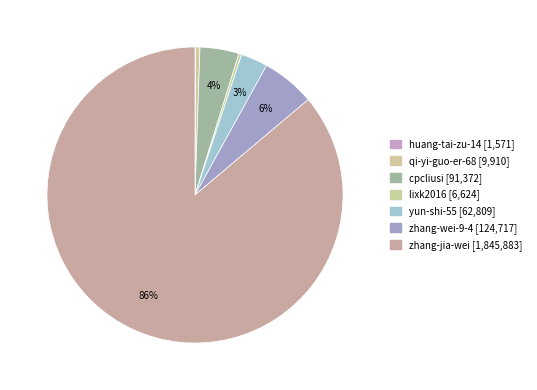

To the nearest percent, what is the average slice percentage?

14%